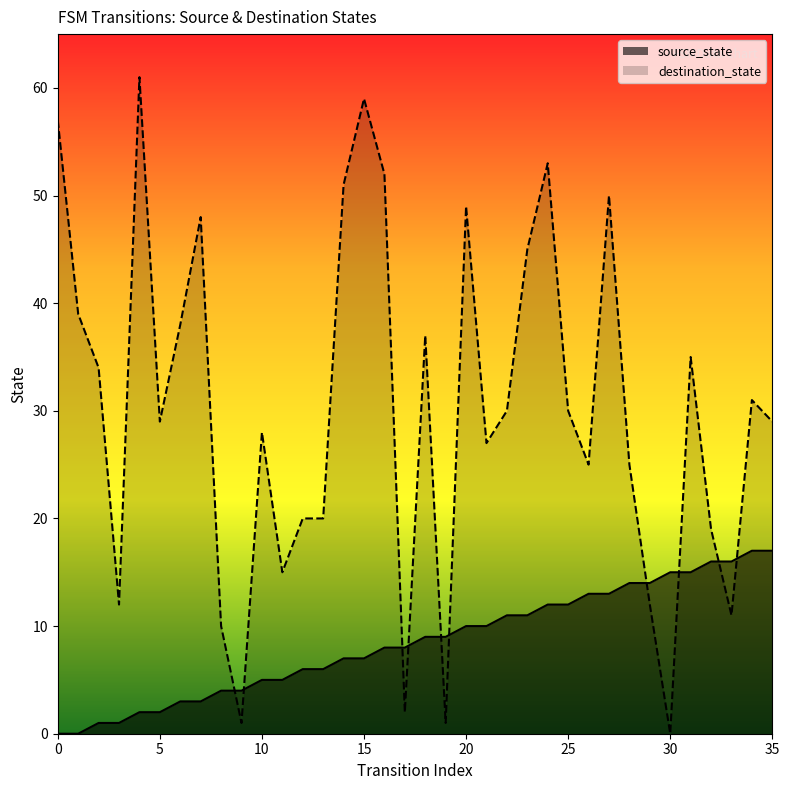

How many positive values does the source_state series have?

34